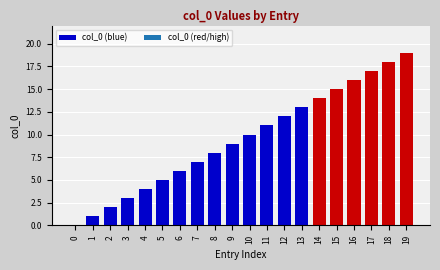

Between 15 and 11, which is larger?

15